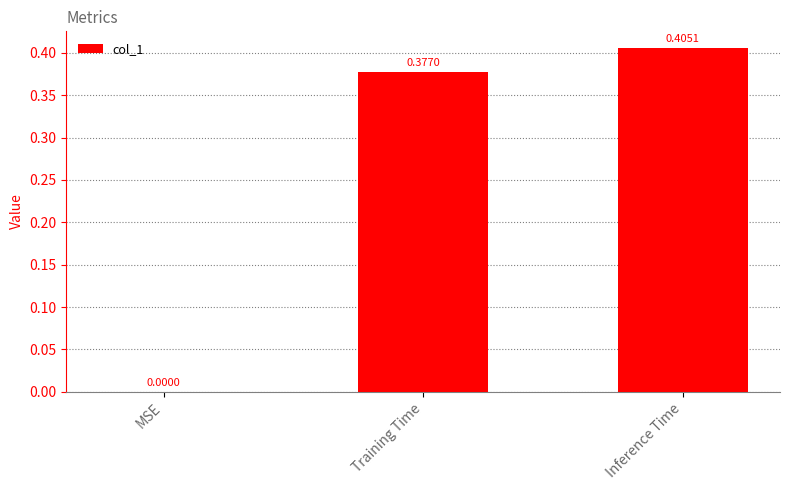

Which category has the highest value across all series?

Inference Time